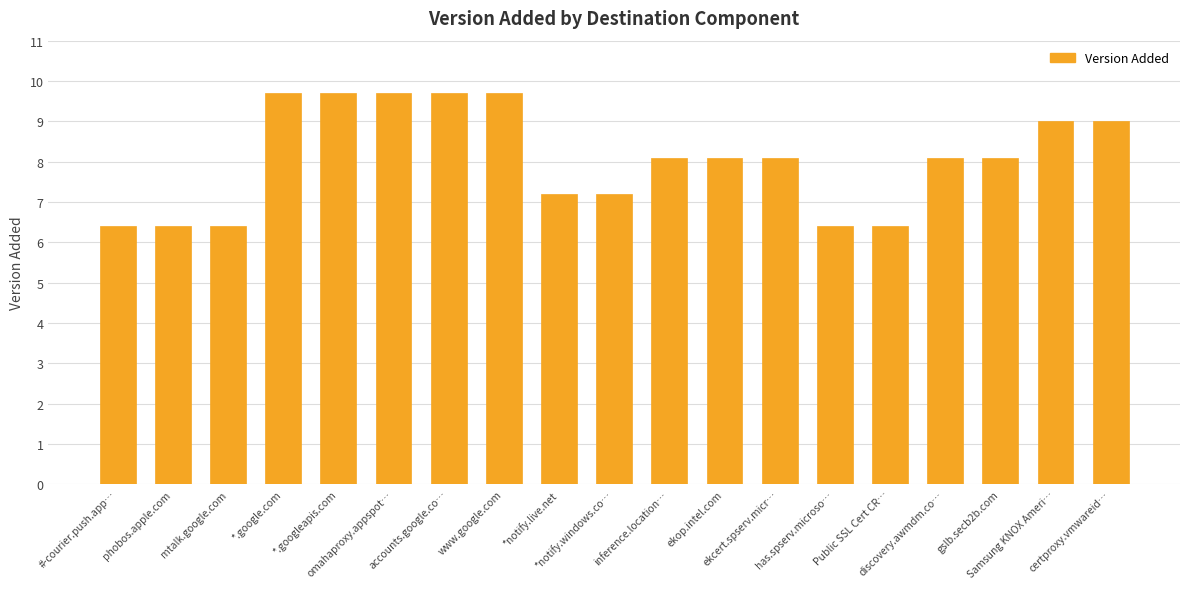

What is the difference between the maximum and minimum values?

3.3